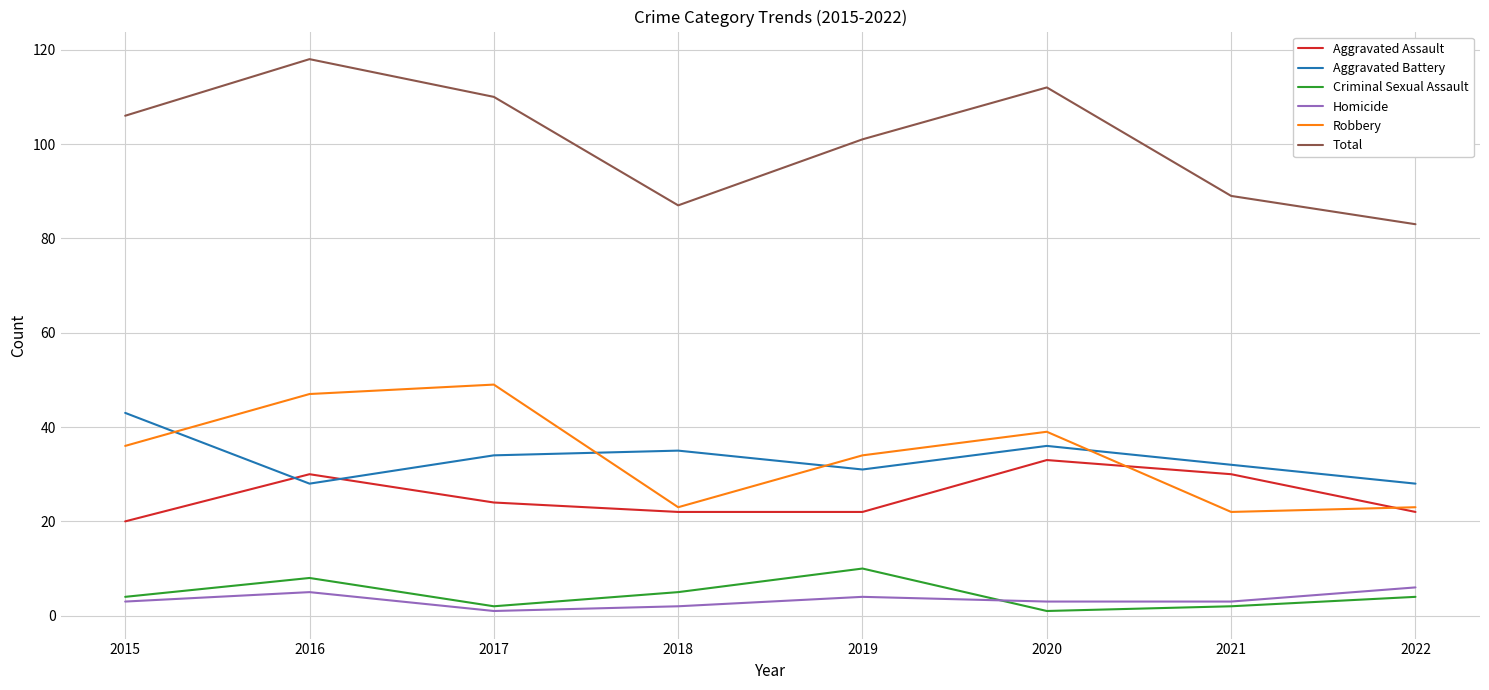

At 2016, list the series in order from largest to smallest.

Total, Robbery, Aggravated Assault, Aggravated Battery, Criminal Sexual Assault, Homicide